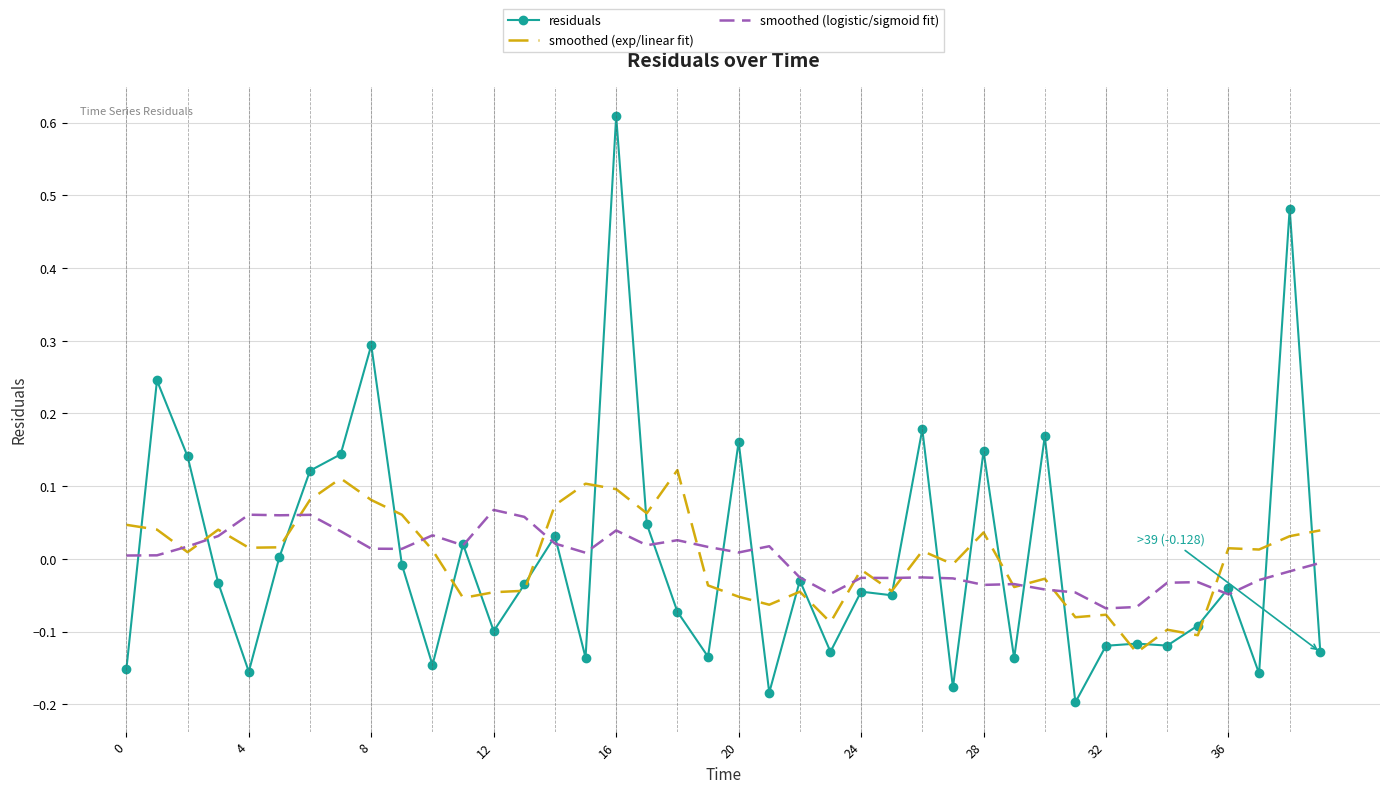

Which series has the widest spread of values?

residuals